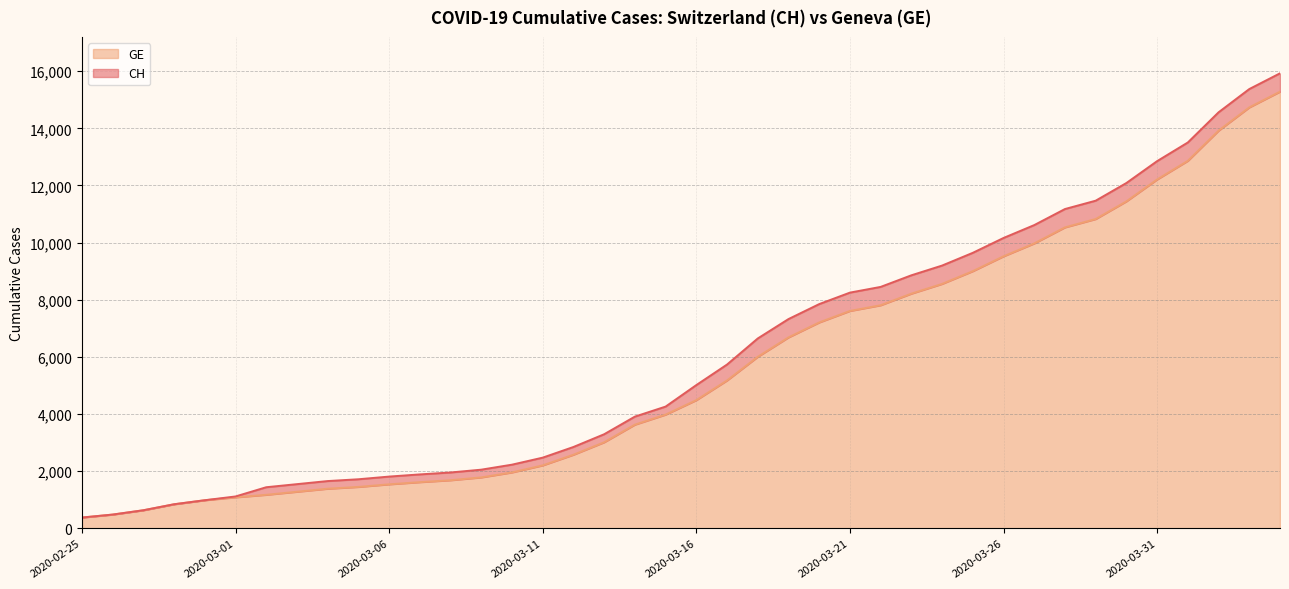

What is the label of the 36th point from the left?

2020-03-31